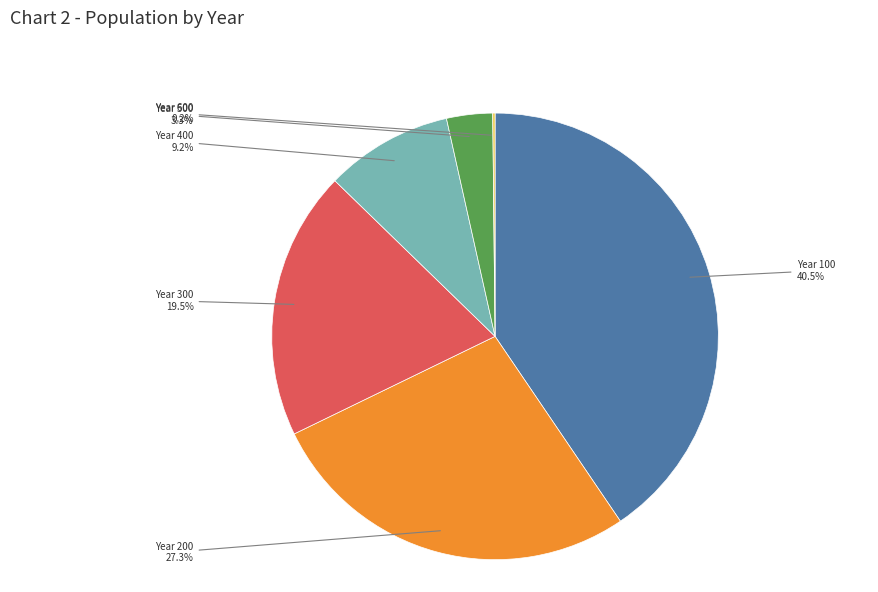

Which category has the biggest portion of the pie?

Year 100